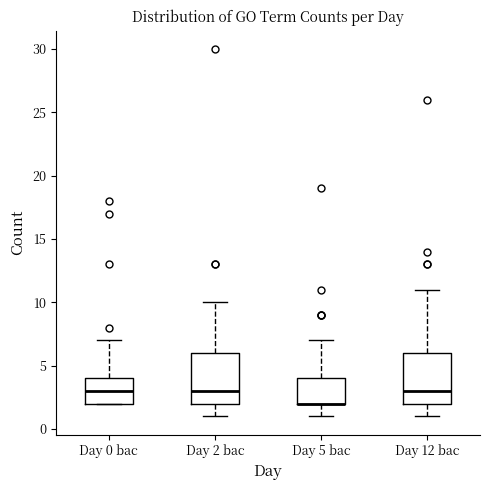

Where does the median line of the box for Day 0 bac sit on the y-axis? The values are not printed on the chart, so give them approximately, as read against the axis.

3